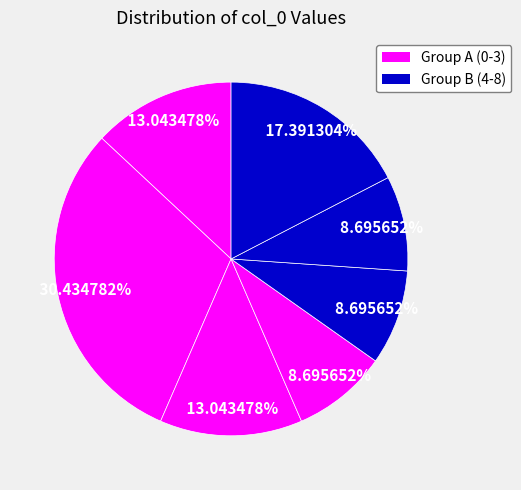

Is there a majority slice in this chart?

No